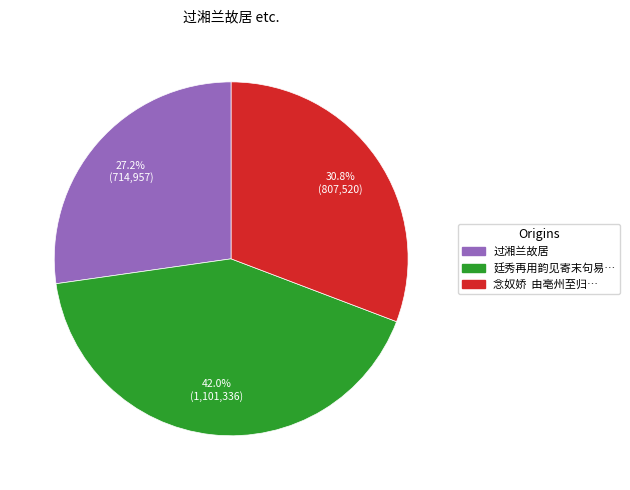

Is there a majority slice in this chart?

No